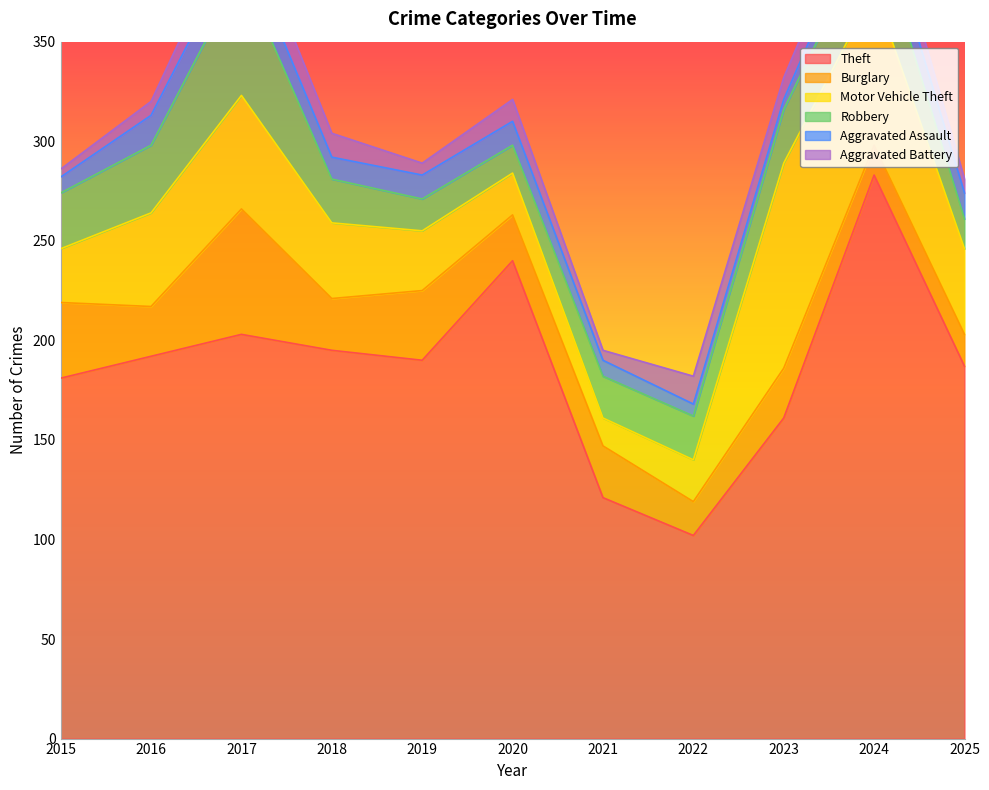

Between 2016 and 2022, which is larger?

2016